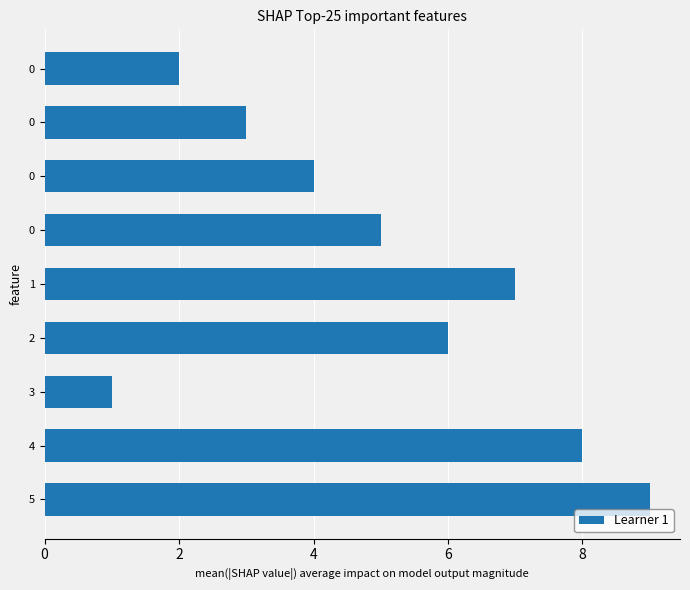

How many series are shown in this chart?

1